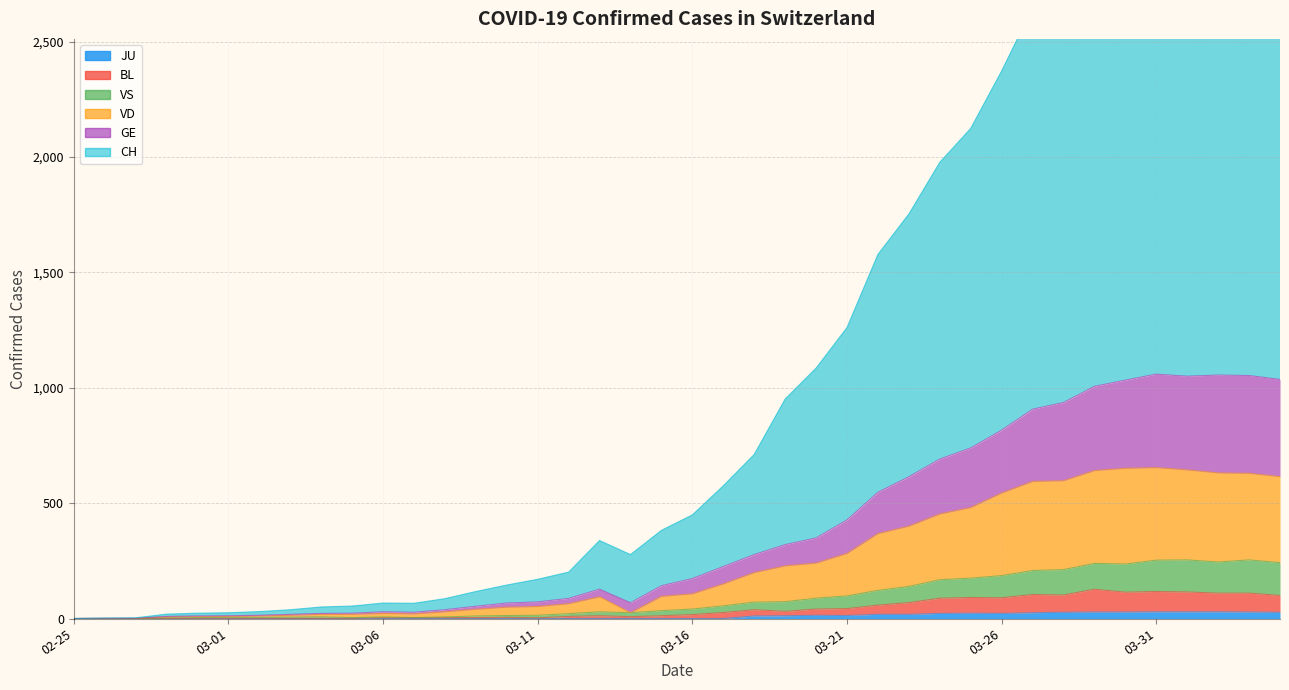

What is the total value across all series at 2020-02-27?

4